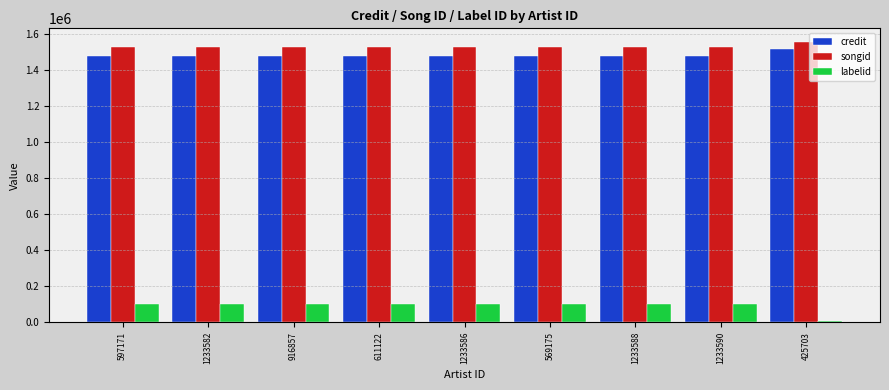

Is it true that songid equals 1025822 at 611122?

False